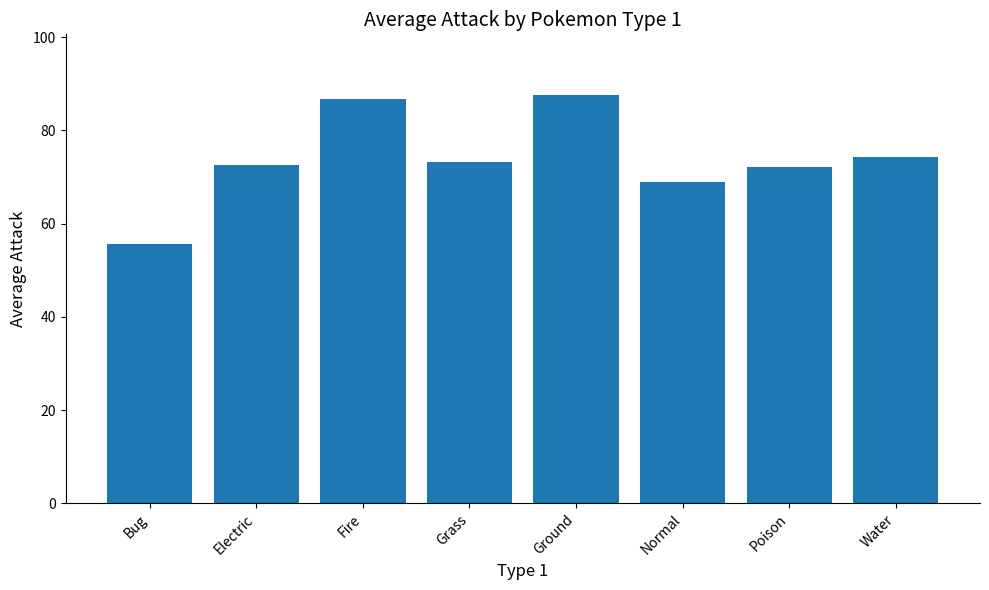

How many data points are less than 73?

4